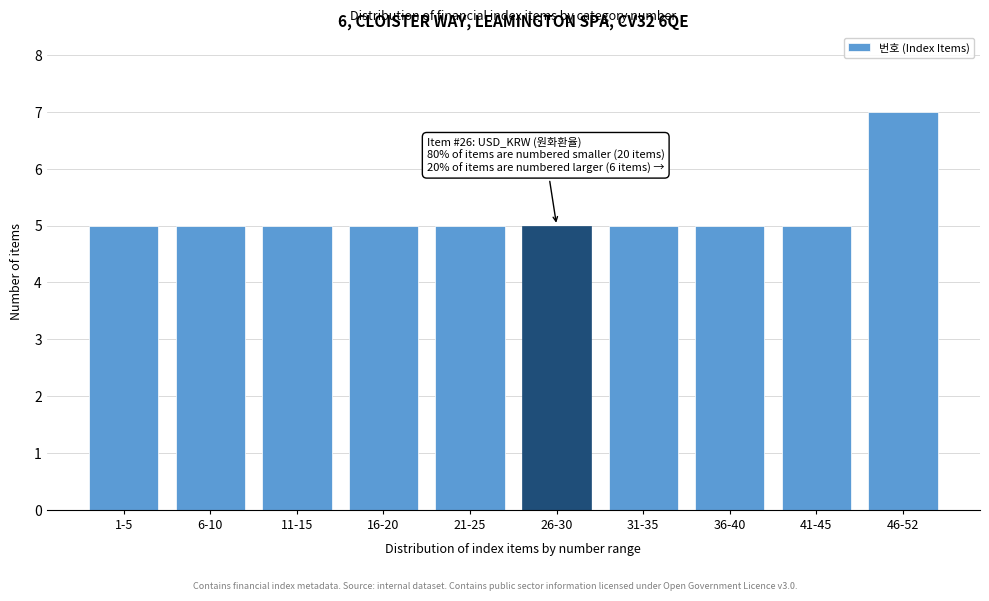

Reading left to right, transcribe all the data shown in this chart.

1-5=5	6-10=5	11-15=5	16-20=5	21-25=5	26-30=5	31-35=5	36-40=5	41-45=5	46-52=7